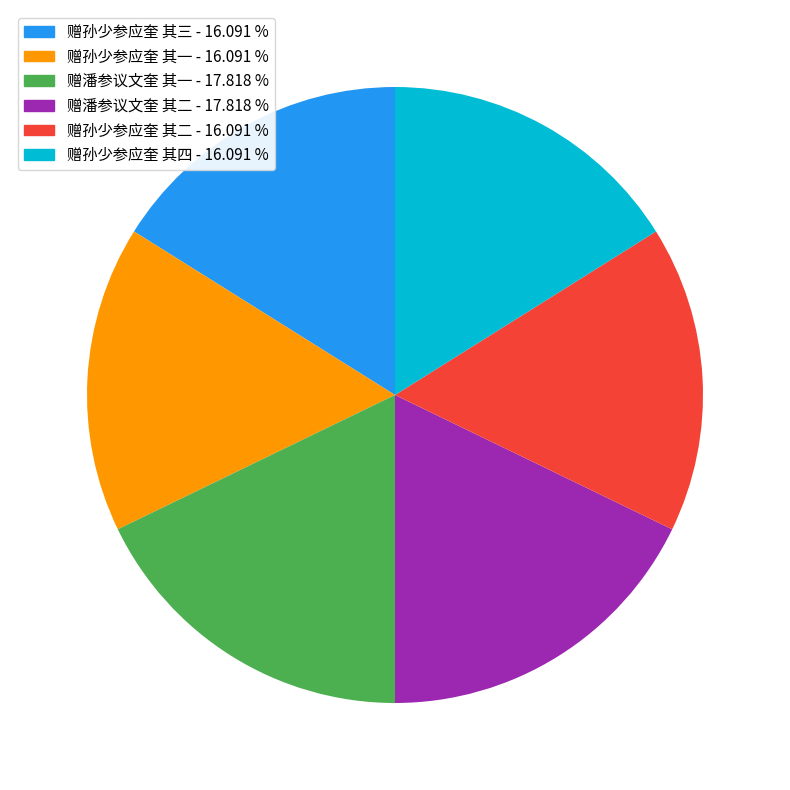

How many segments does this pie chart have?

6